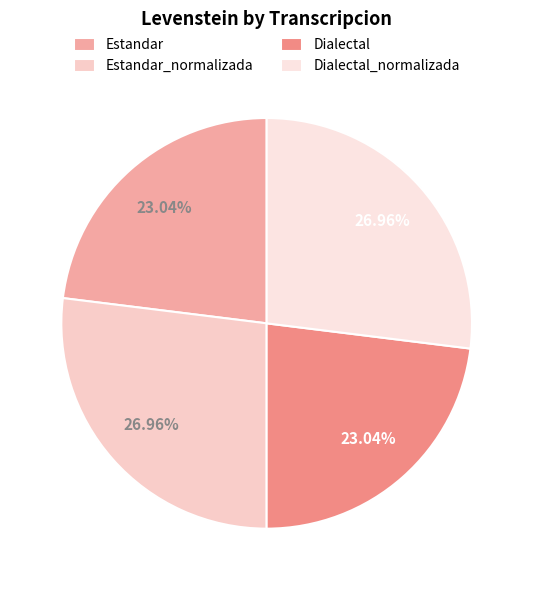

What percentage is NOT represented by Estandar?

77.0%